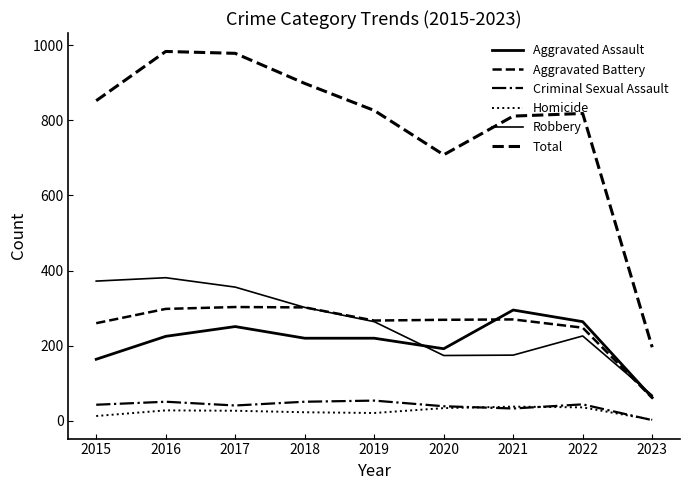

Is this an area chart (filled region under the line)?

No